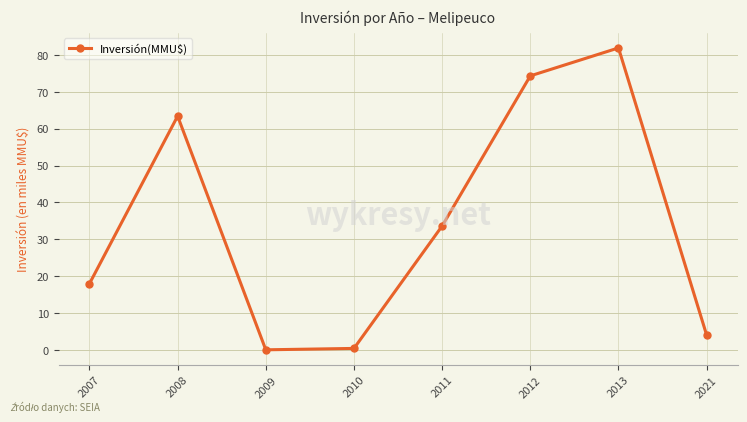

What is the greatest value displayed?

81.9